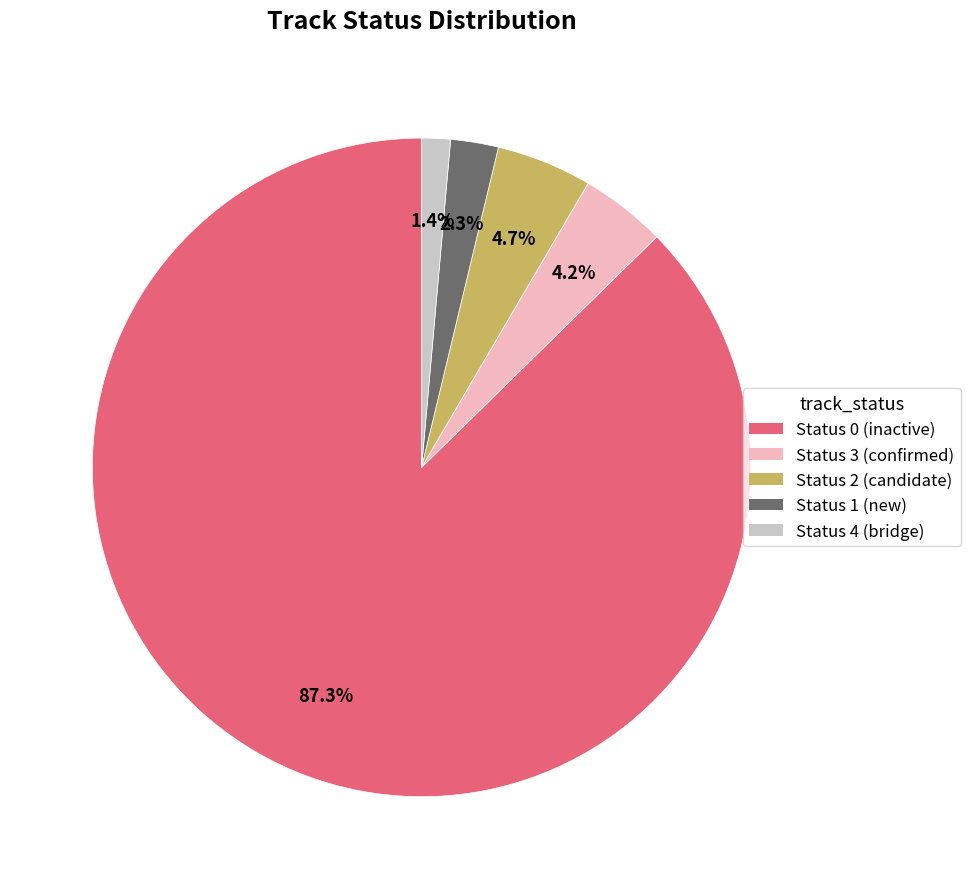

Count the number of slices in the pie.

5